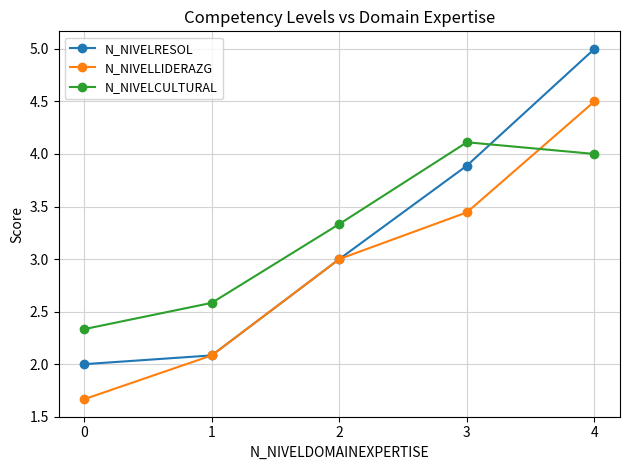

Which series has the largest total across all categories?

N_NIVELCULTURAL